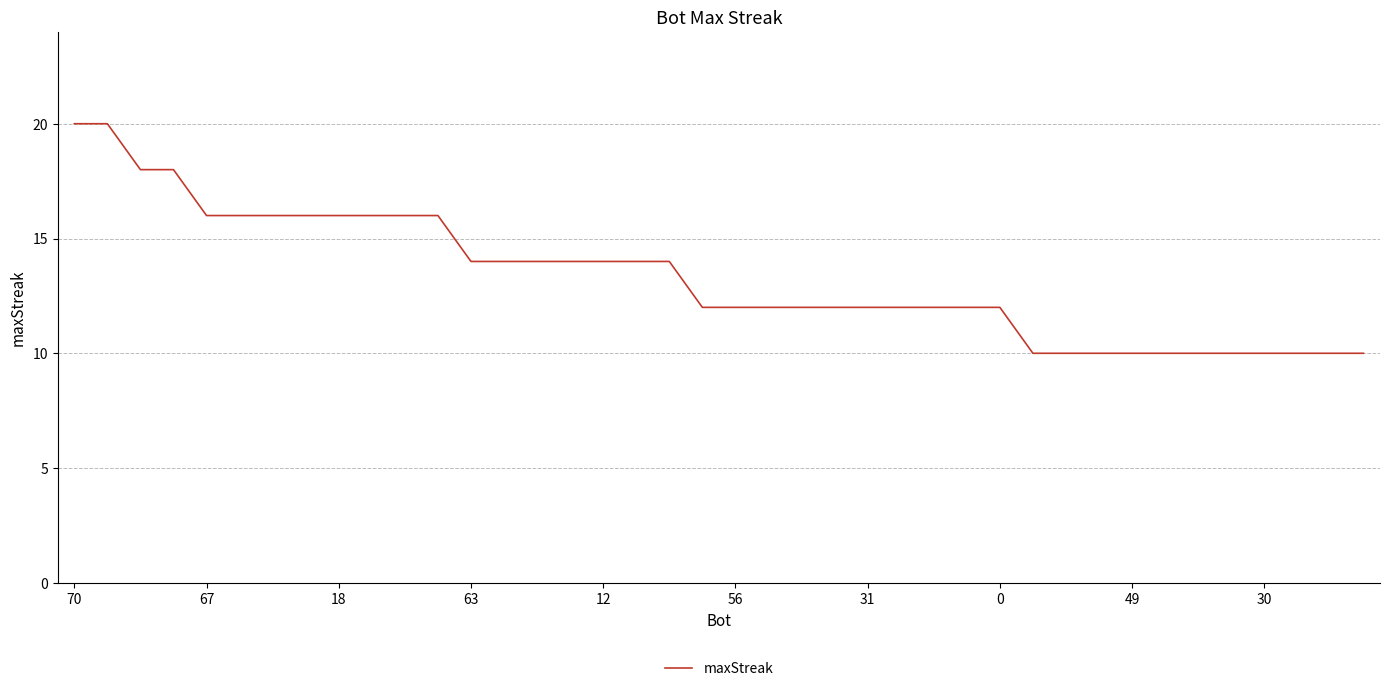

What is the greatest value displayed?

20